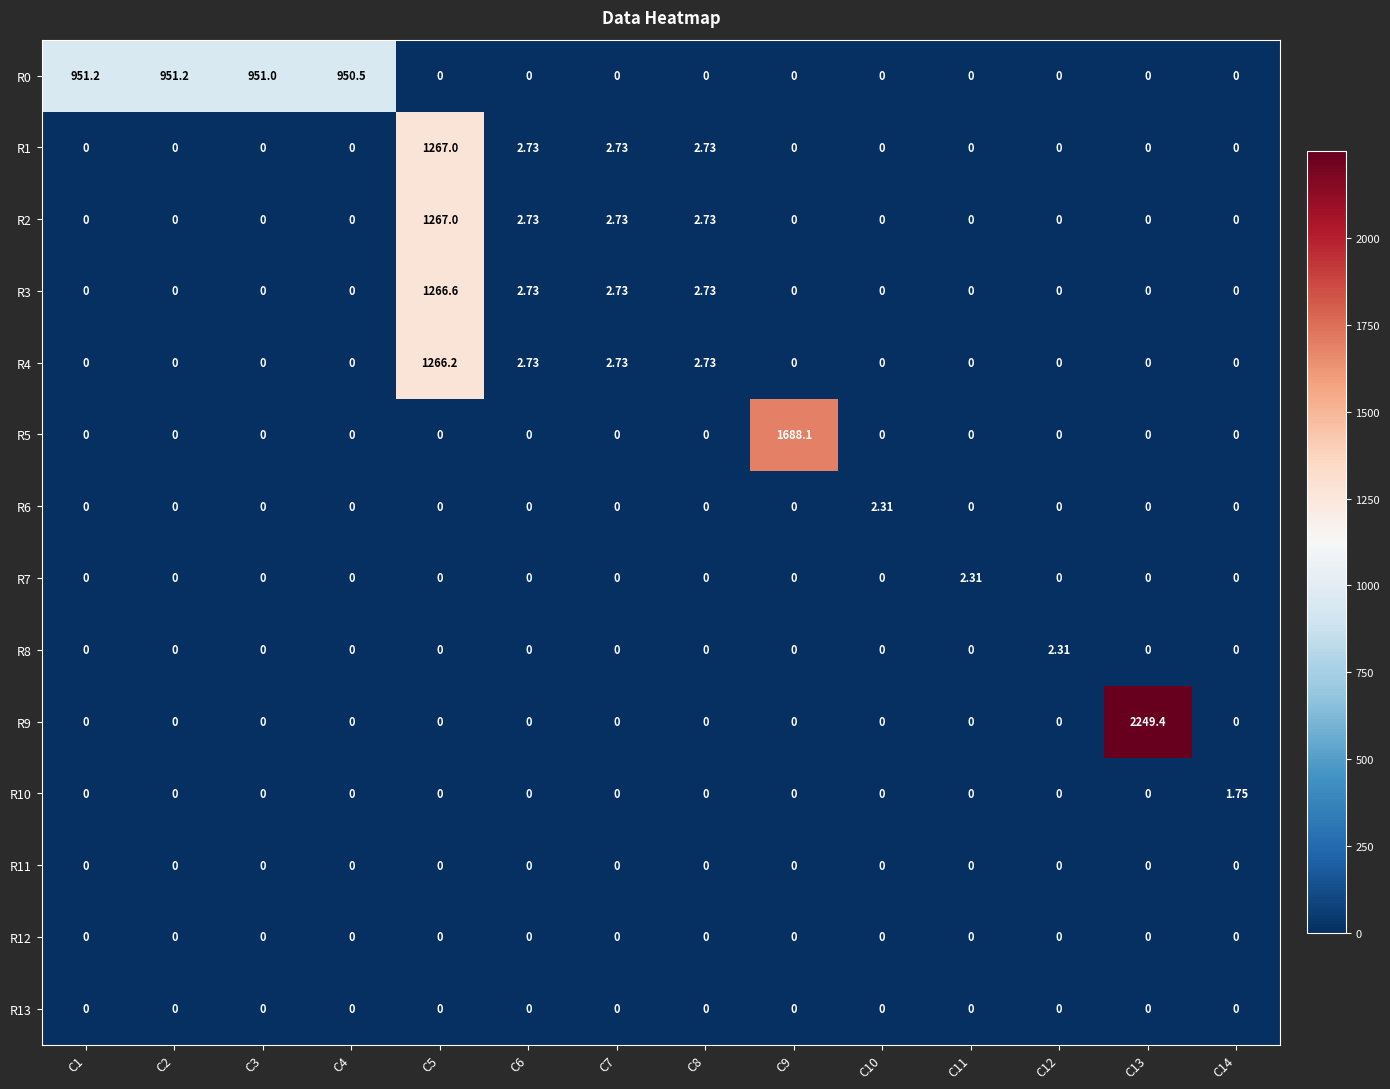

How many data points does each series have?

14